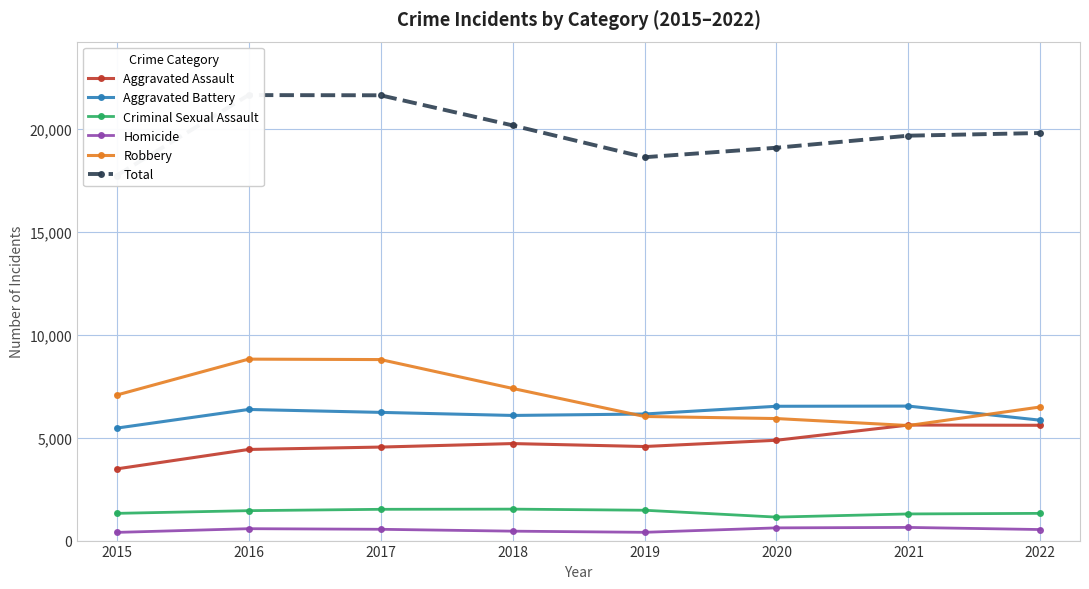

Where does the Aggravated Assault series first go above 4715?

2020